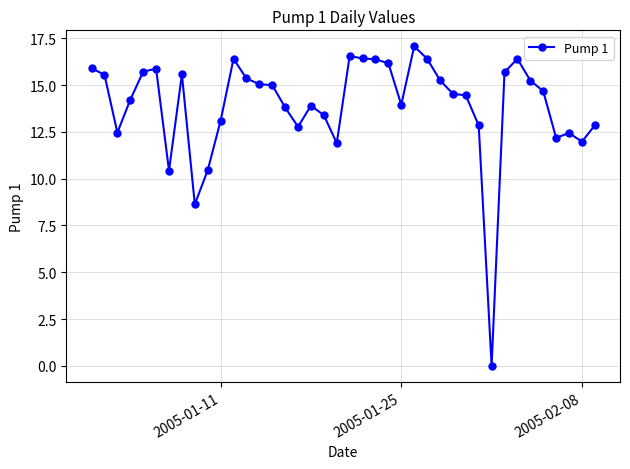

How many data points does each series have?

40